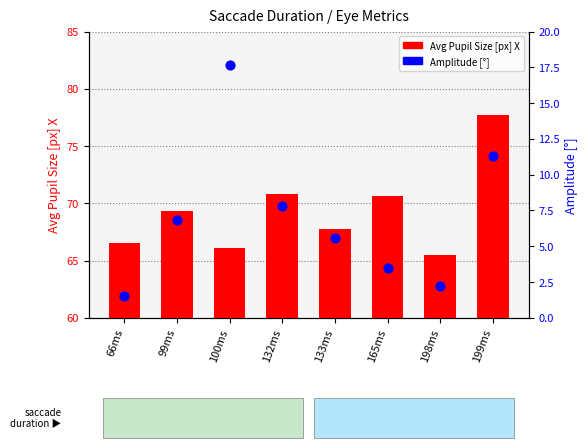

What are all the series names shown in the legend?

Avg Pupil Size [px] X, Amplitude [°]